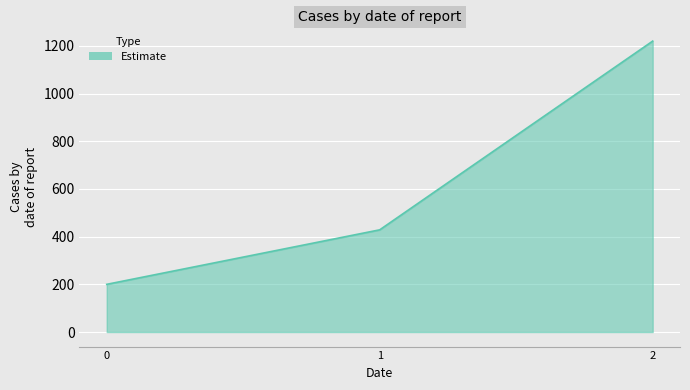

What is the ratio of the value at 2 to the value at 1?

2.8